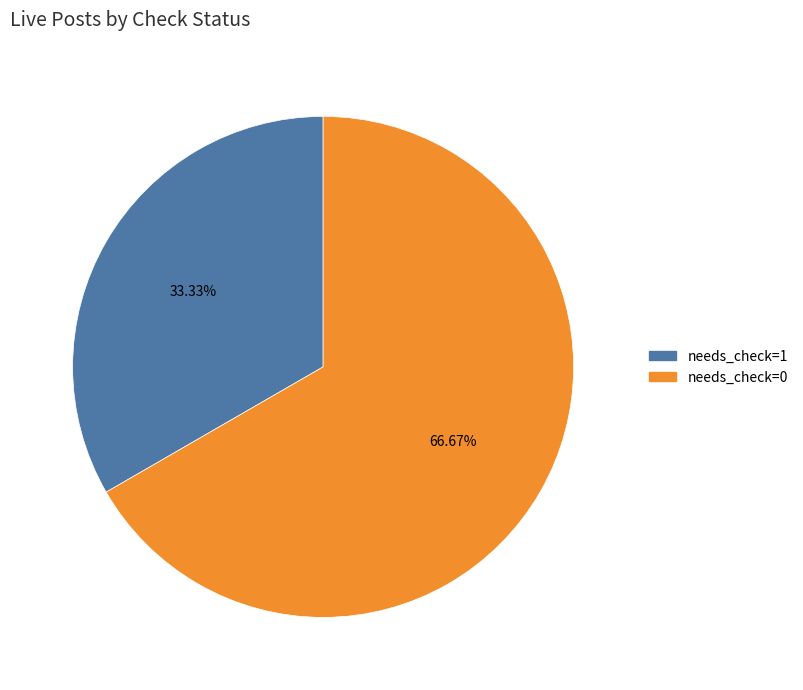

Does any single category account for the majority?

Yes